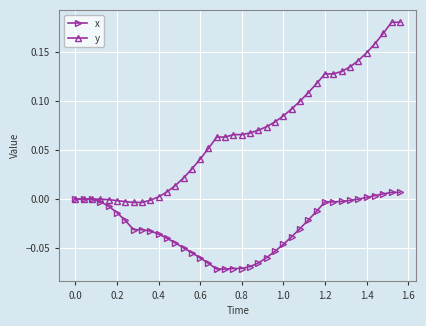

Which series has the largest total across all categories?

y